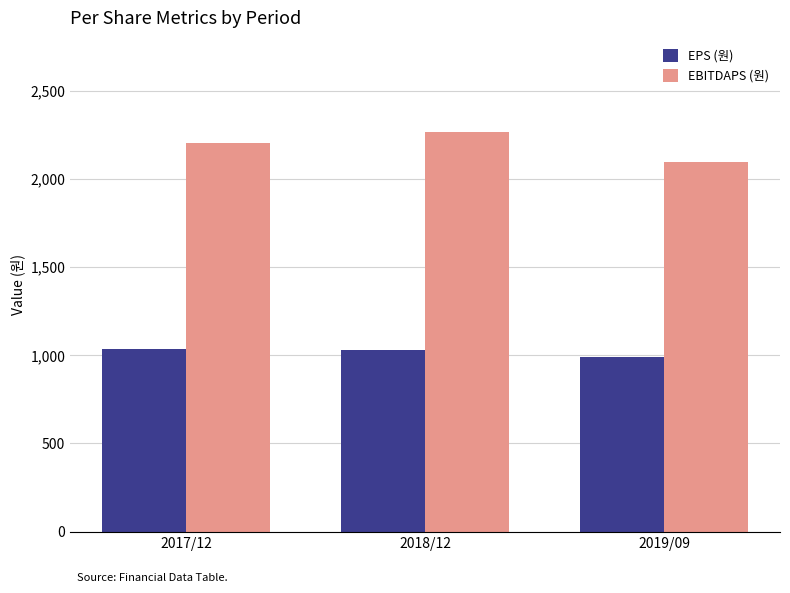

How many groups of bars are there?

3